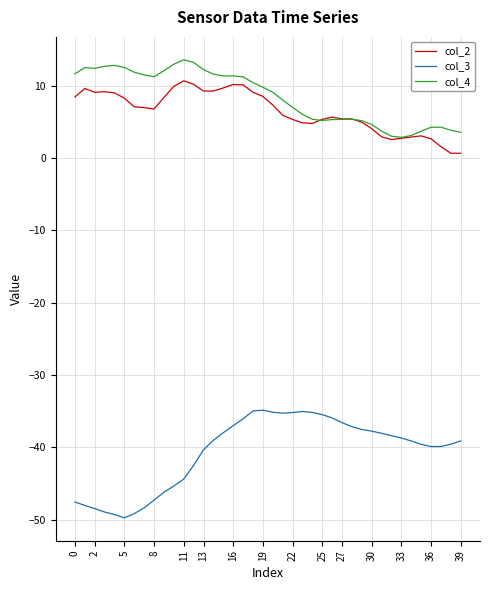

True or false: col_3 and col_2 intersect in this chart.

False